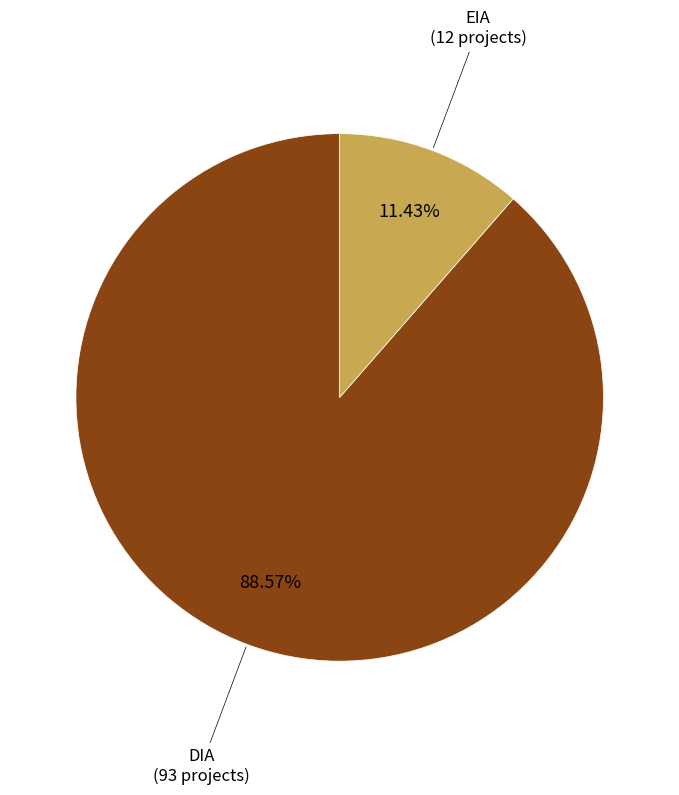

Which has a higher value, EIA or DIA?

DIA